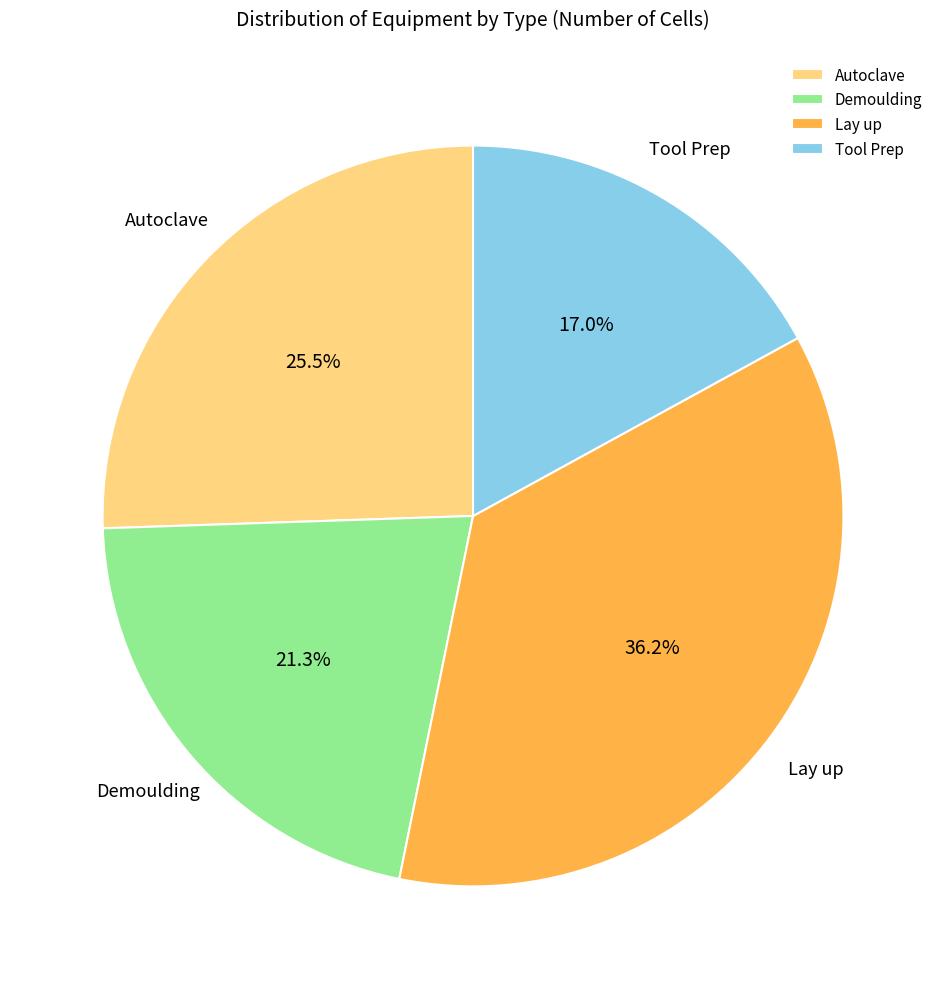

What portion of the pie excludes Lay up?

63.8%